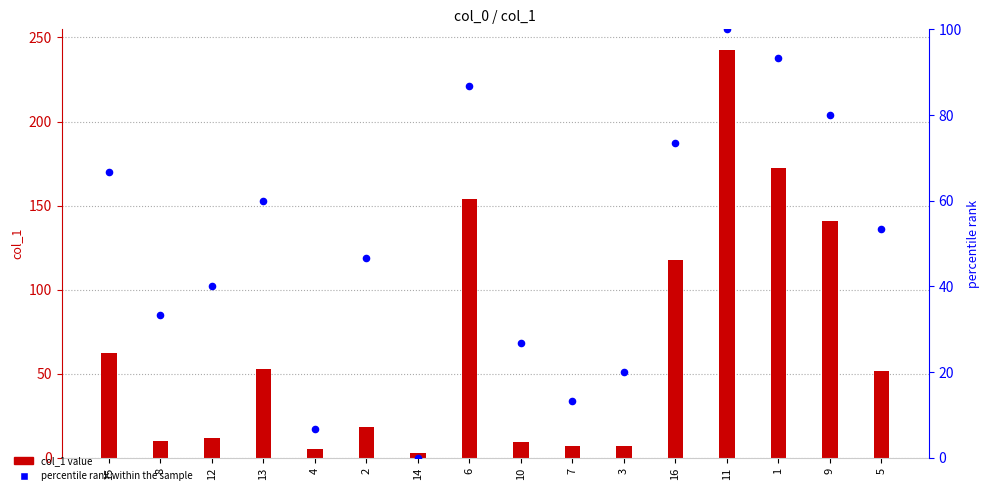

Which series has the largest Y range (max minus min)?

col_1